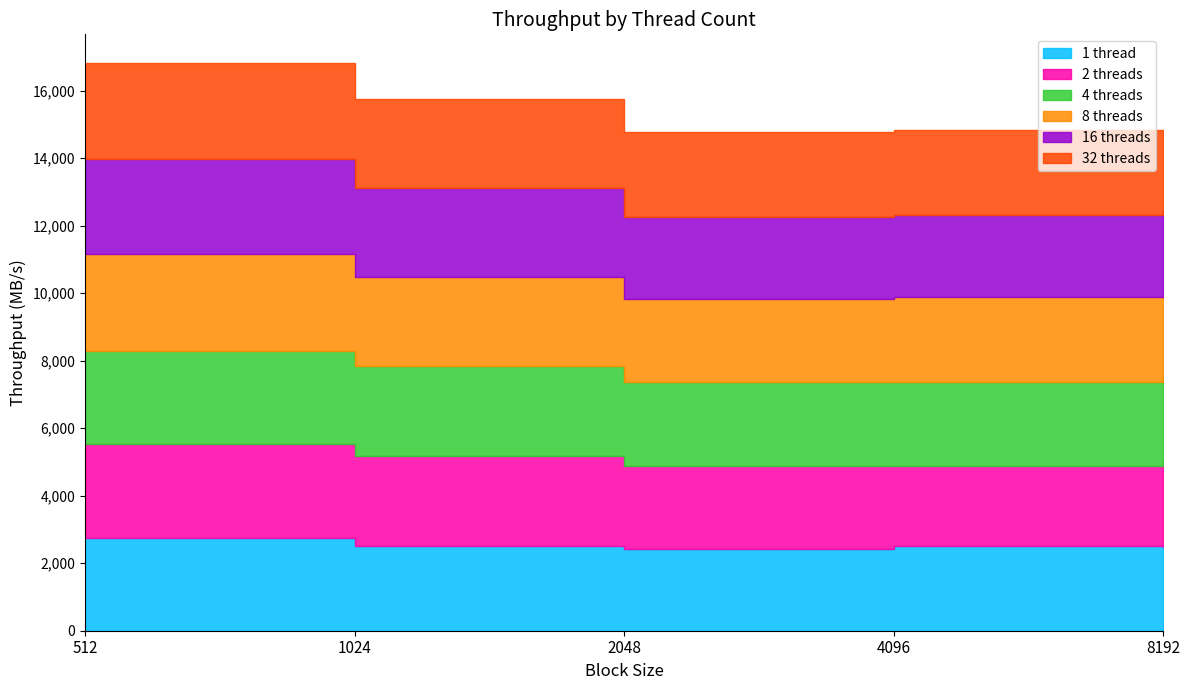

How many data points does each series have?

5